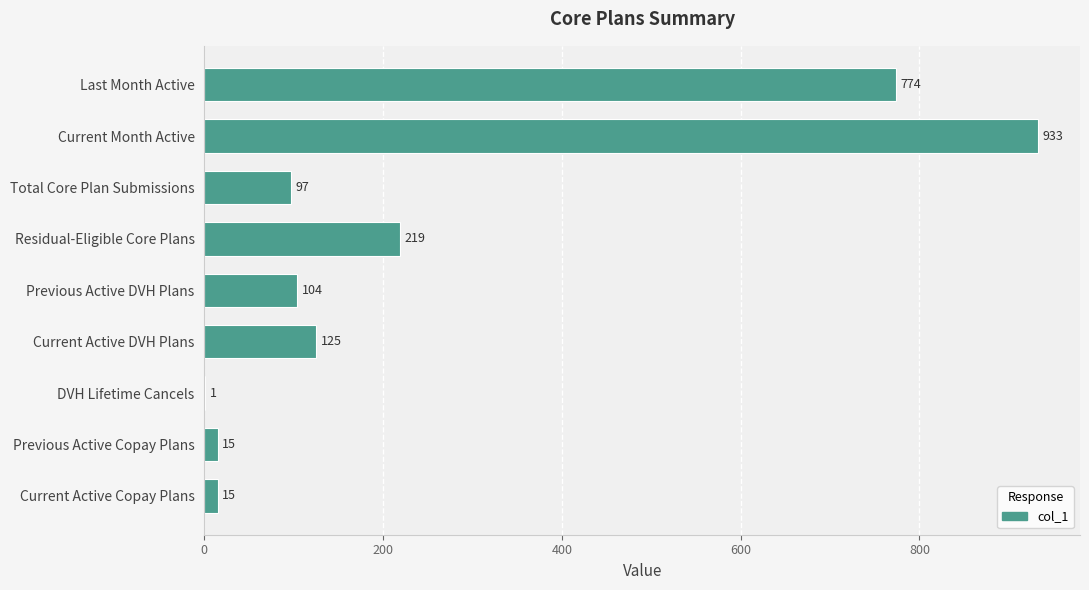

The chart shows a value of 219 at Residual-Eligible Core Plans. True or false?

True